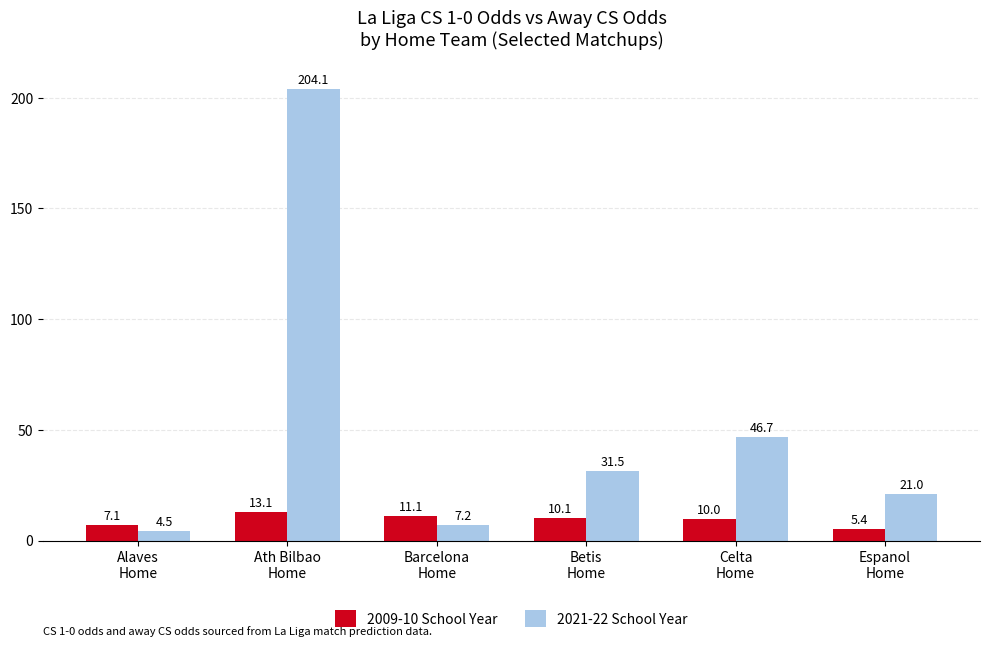

At how many categories does at least one series exceed 91?

1